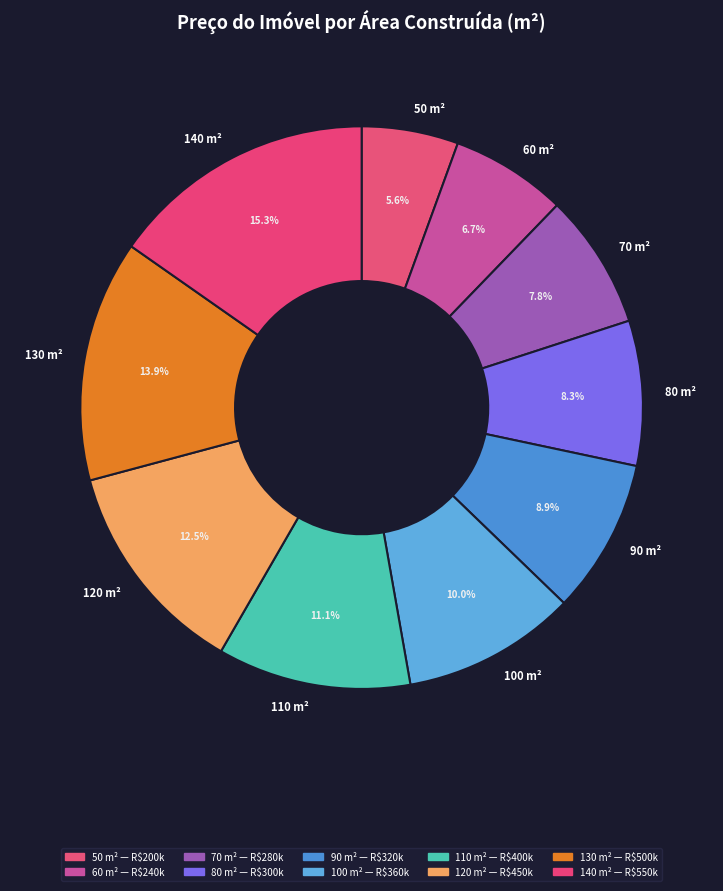

Which category has the biggest portion of the pie?

140